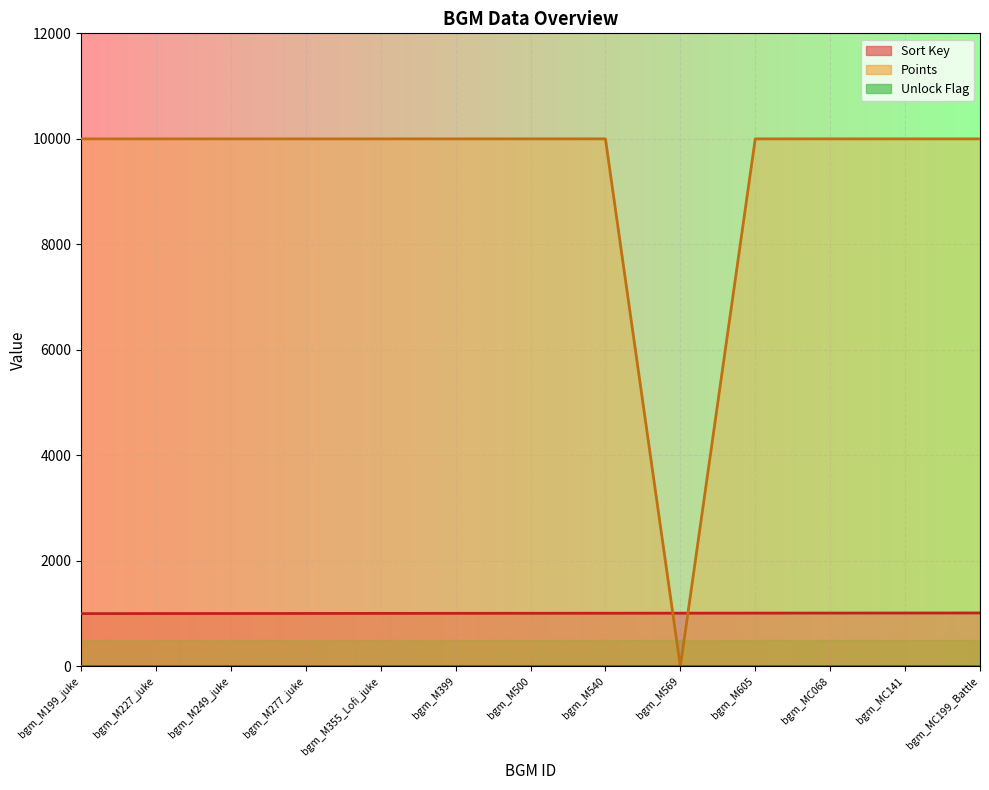

Is it true that Points equals 10000 at bgm_MC068?

True